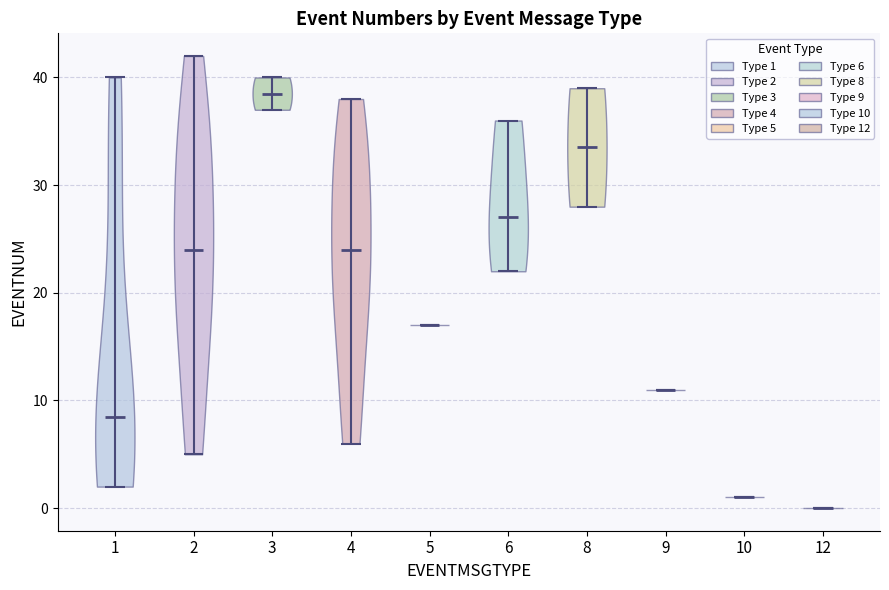

Which violin has the highest median line?

3